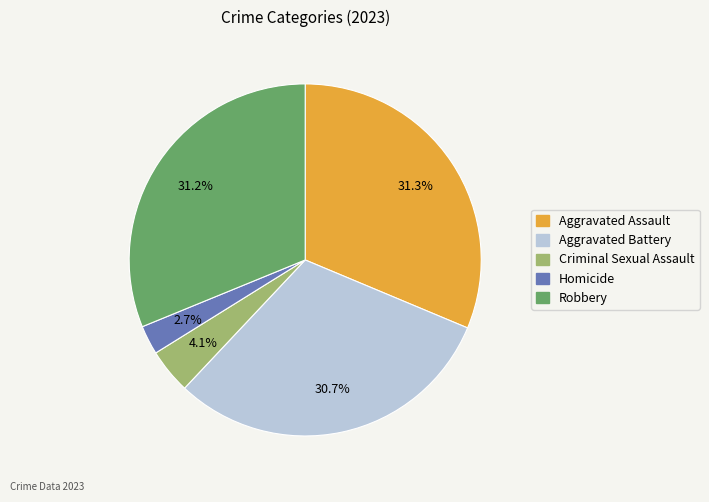

Between Aggravated Assault and Aggravated Battery, which is larger?

Aggravated Assault